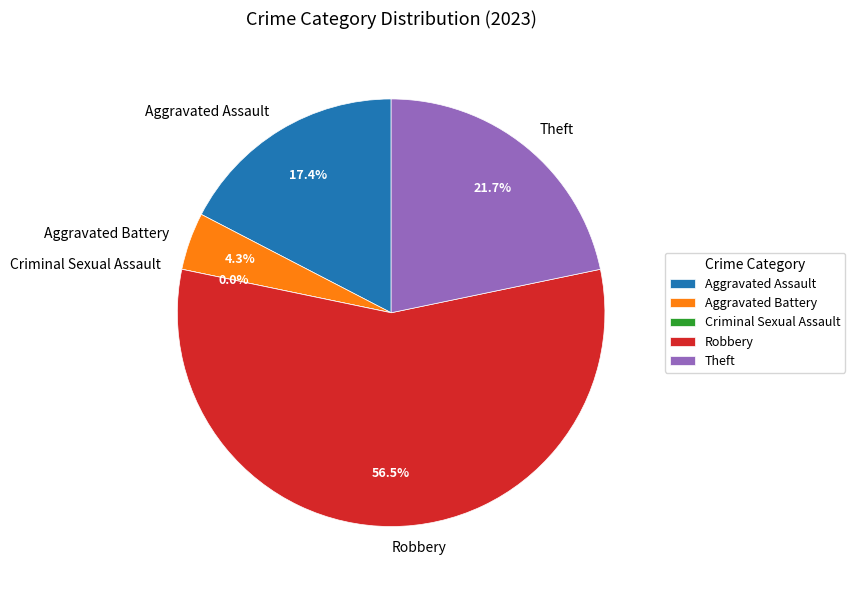

Does Theft account for over 50% of the chart?

No